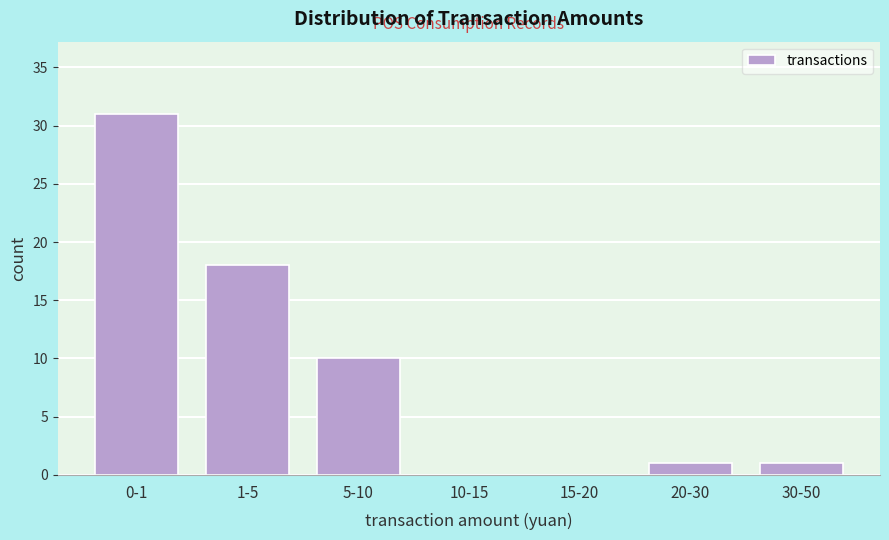

Reading left to right, what are all the values shown in this chart?

0-1=31	1-5=18	5-10=10	10-15=0	15-20=0	20-30=1	30-50=1